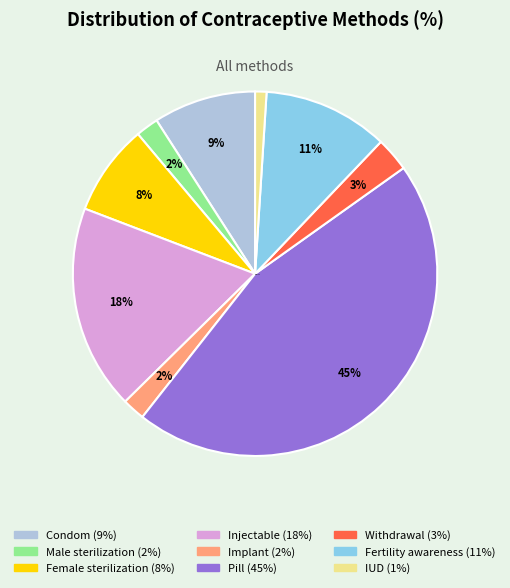

To the nearest percent, what is the average slice percentage?

11%